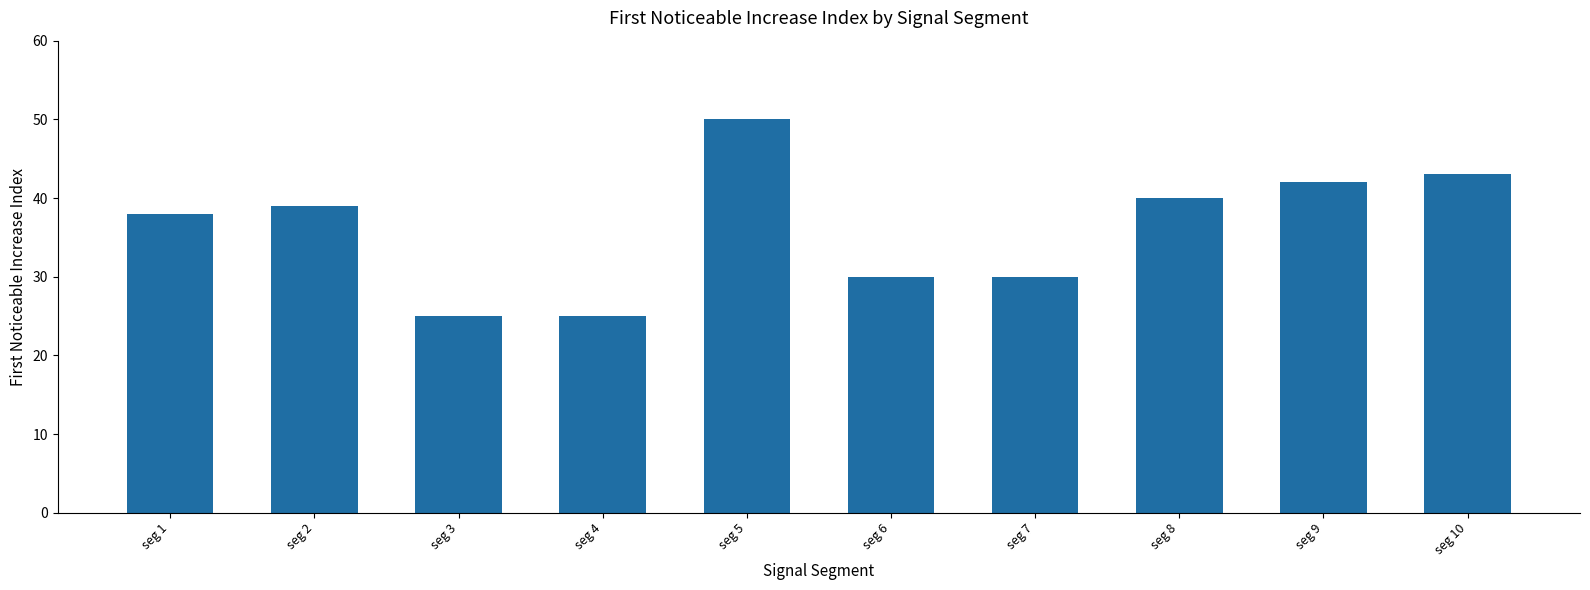

Does the chart contain stacked bars?

No